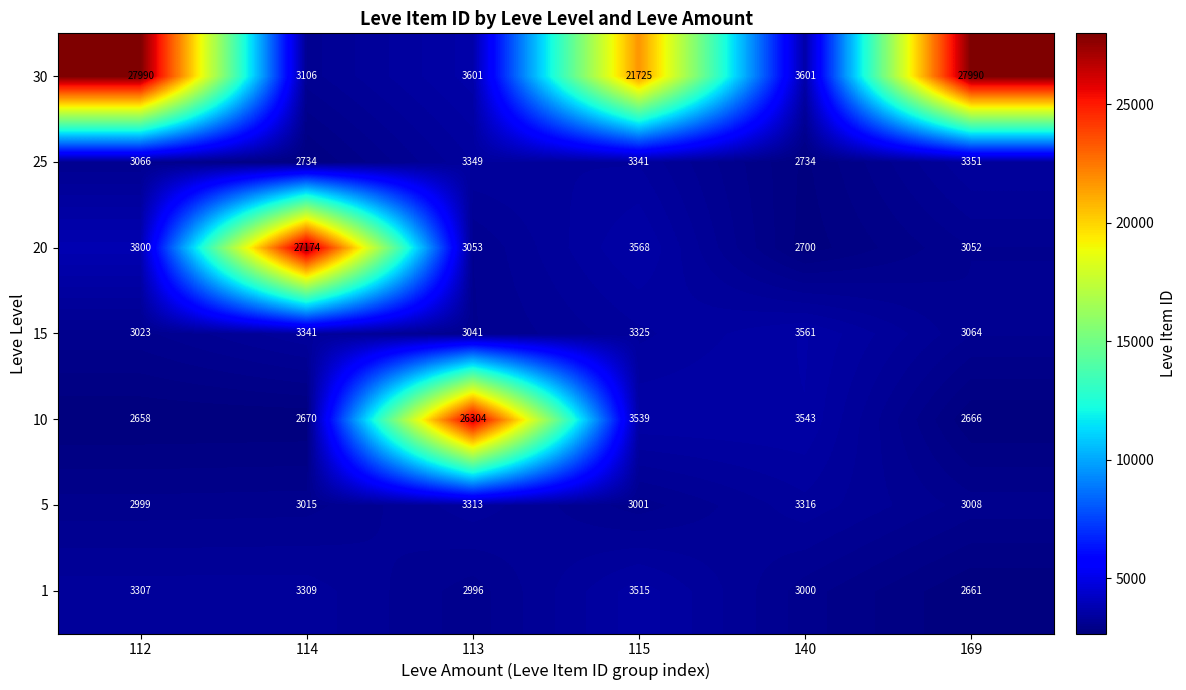

What is the approximate value of 30 at 169?

27990